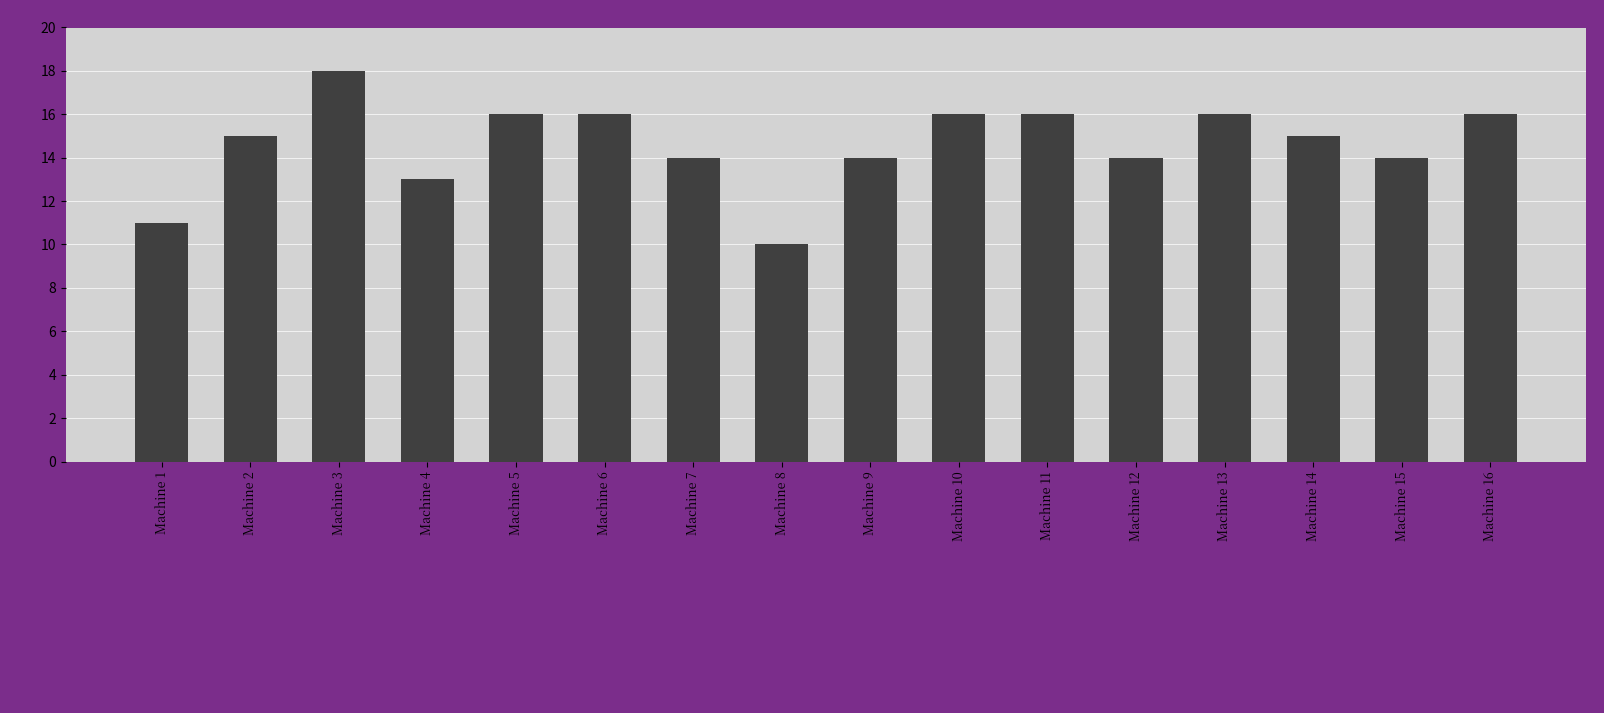

Are the bars grouped side by side (vs. stacked)?

No